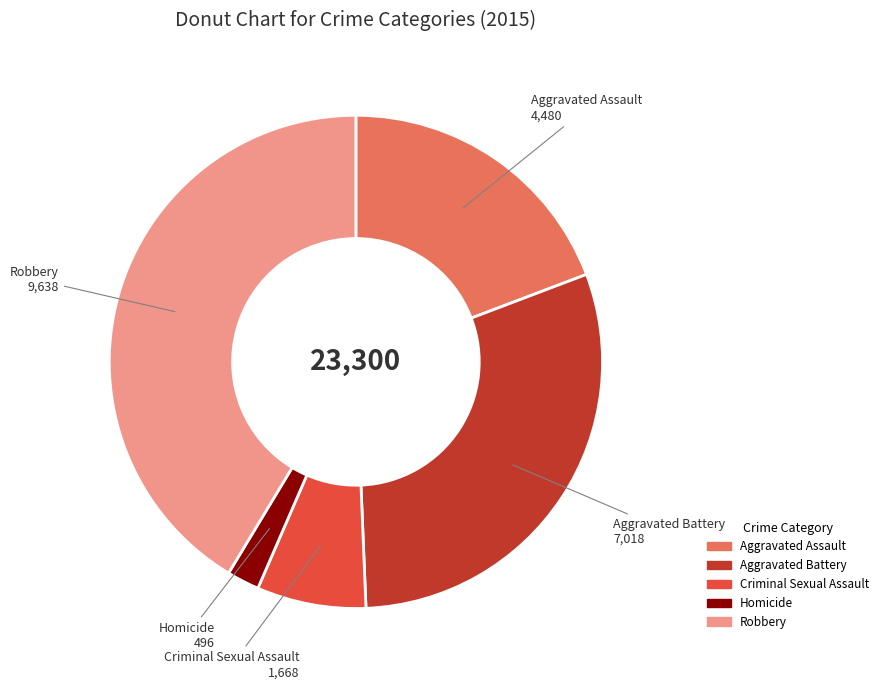

Between Aggravated Battery and Homicide, which is larger?

Aggravated Battery